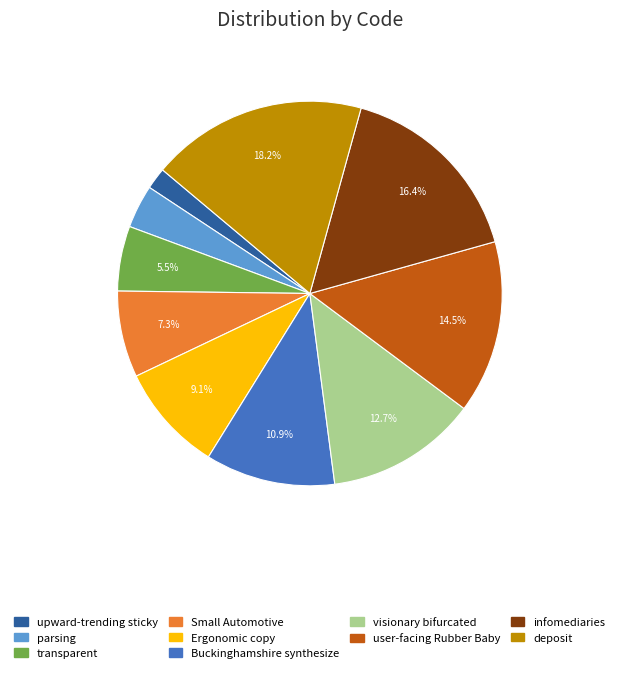

Do Small Automotive and transparent together represent more than half of the pie?

No